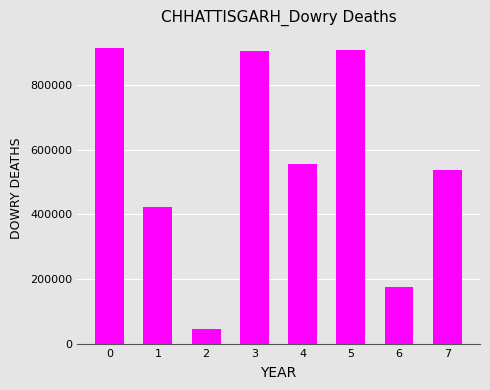

Does the chart contain any negative values?

No